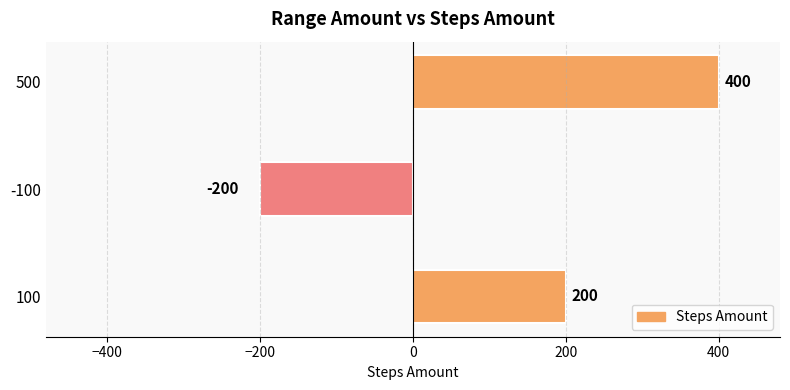

Reading bottom to top, transcribe all the data shown in this chart.

200	-200	400